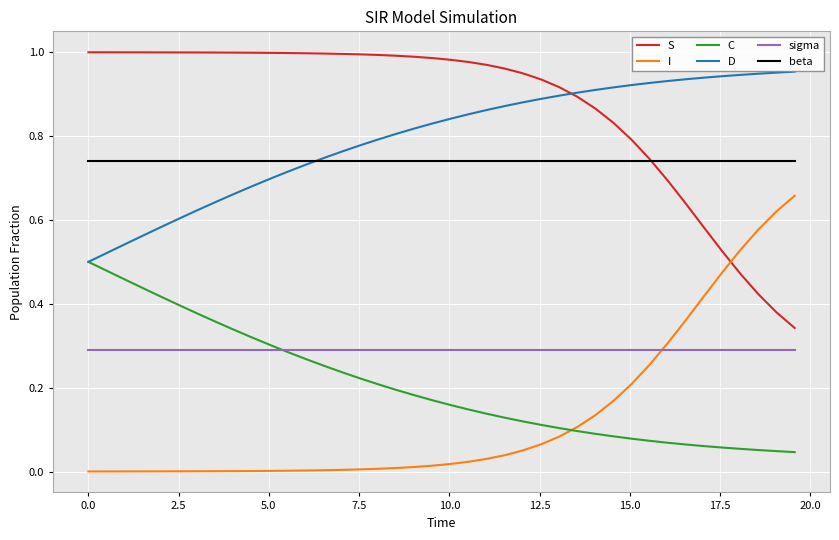

At how many categories does at least one series exceed 0?

40